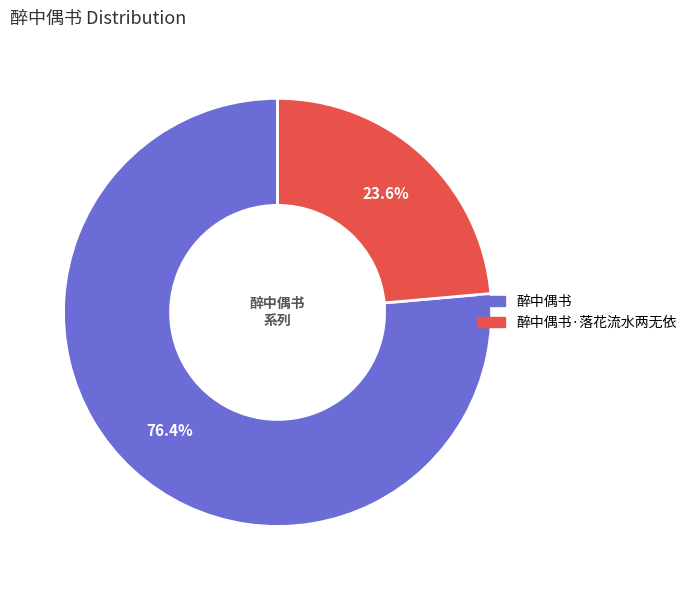

Count the number of slices in the pie.

2